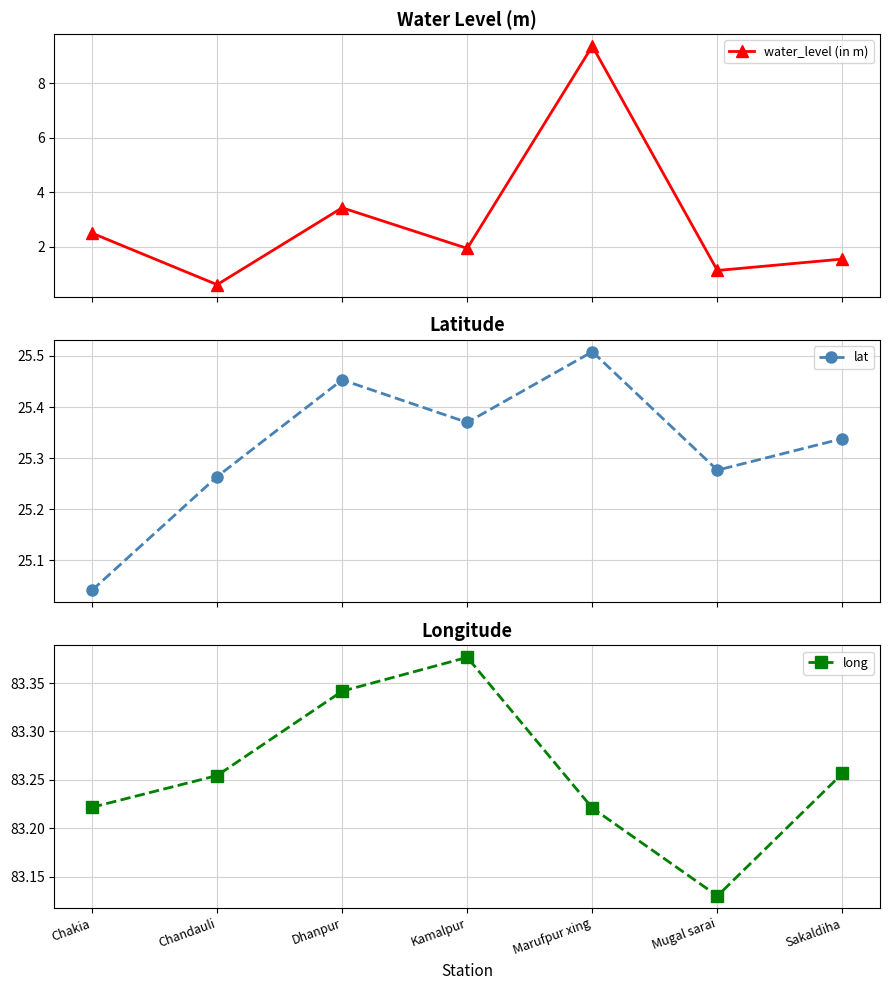

What is the maximum value shown in the chart?

83.4